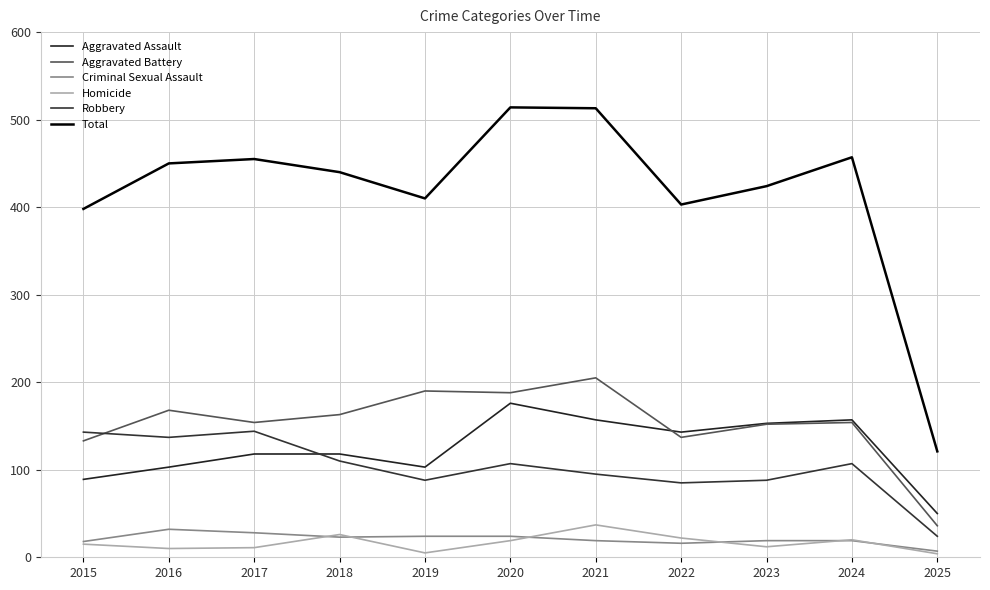

Which series changed the most between 2017 and 2024?

Aggravated Assault